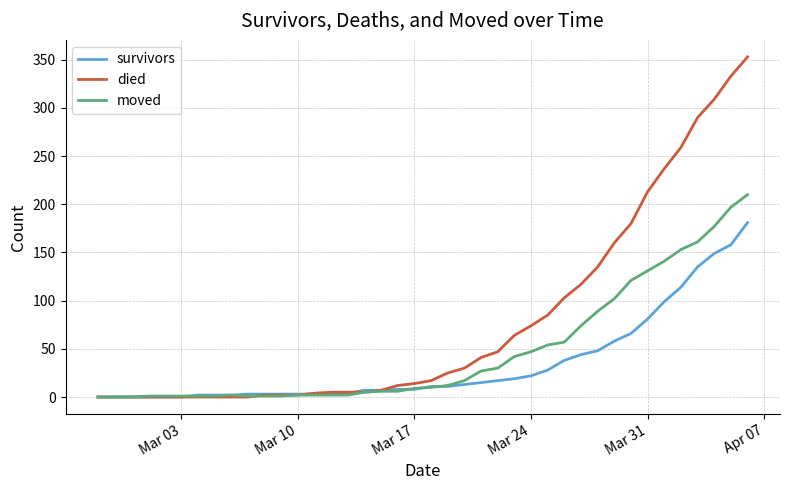

Which series has the largest range (max minus min)?

died